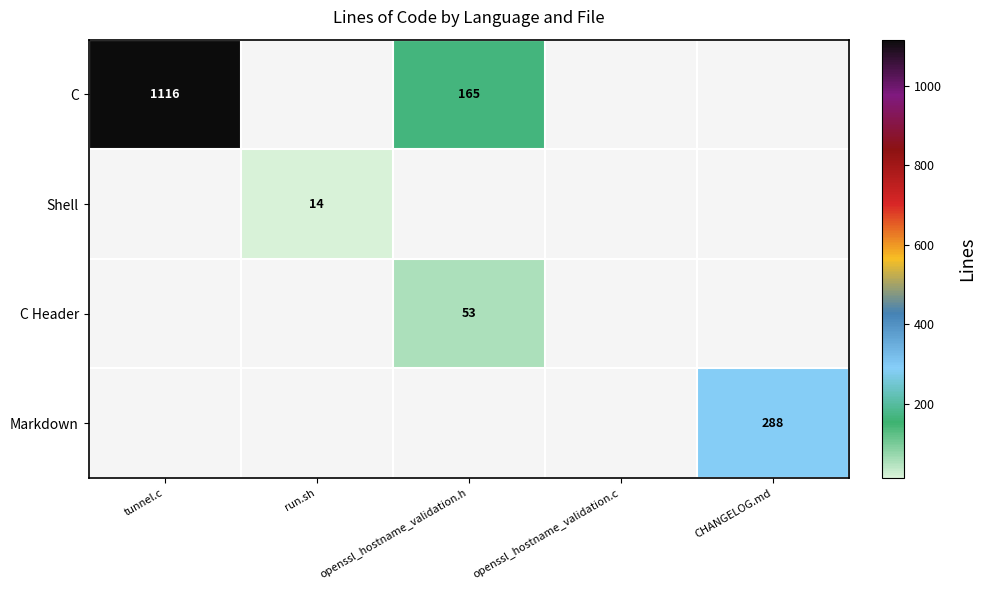

What is the sum of the C values at openssl_hostname_validation.h and tunnel.c?

1281